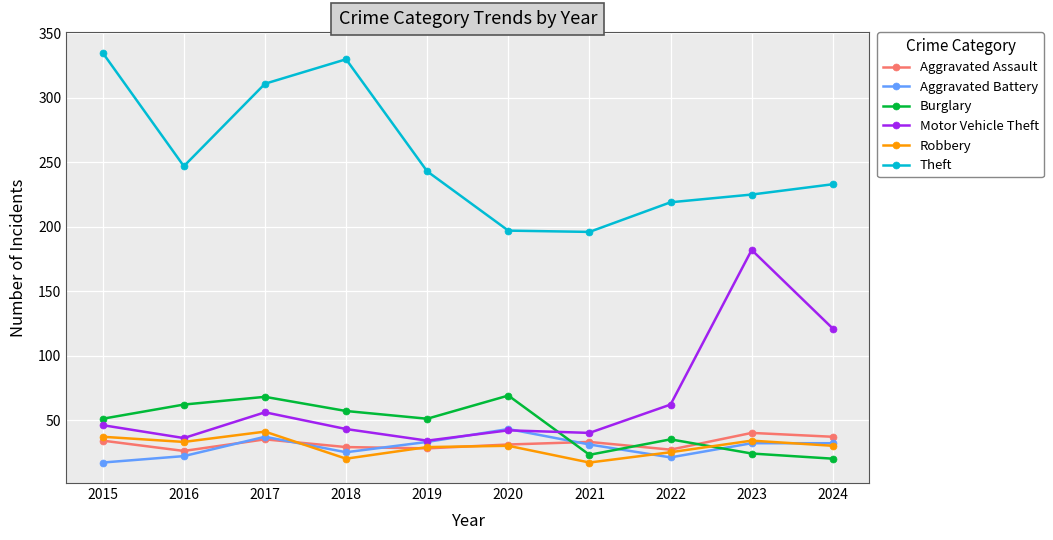

What is the difference between the maximum and minimum values in the Robbery series?

24